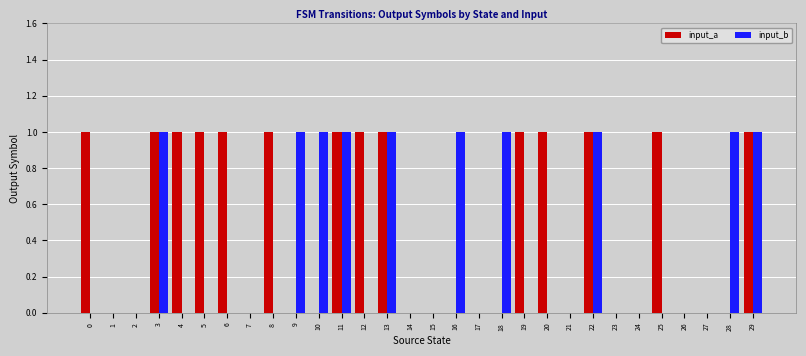

What is the greatest value displayed?

1